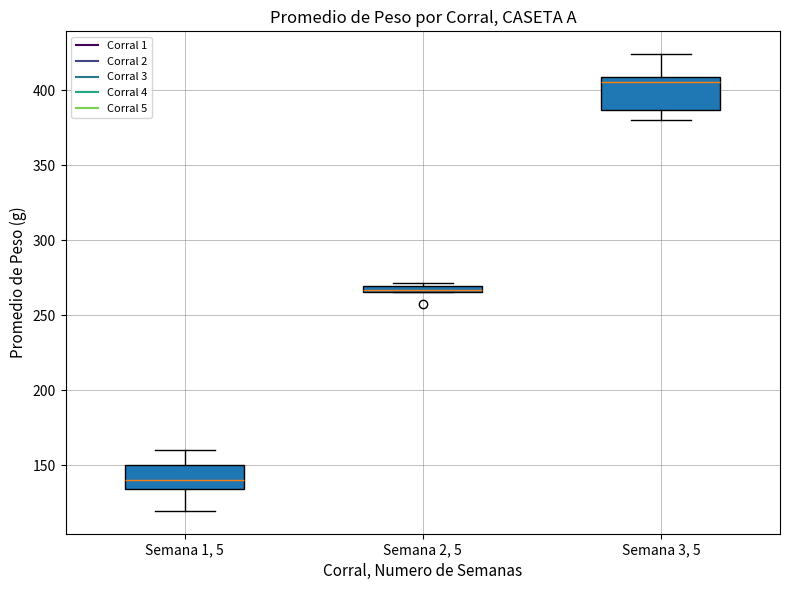

Which box is the tallest, from its lower edge to its upper edge?

Semana 3, 5